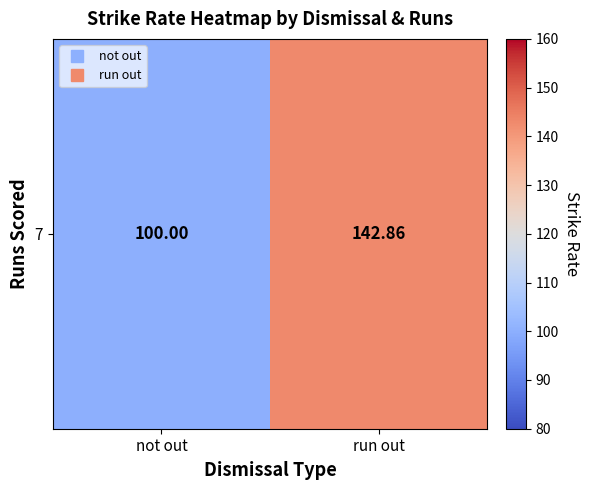

What is the change in value from not out to run out?

+42.9